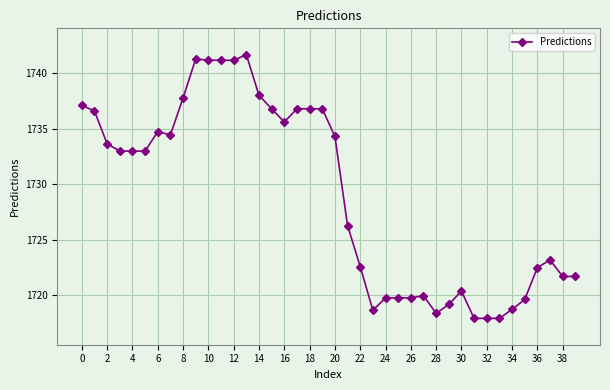

What is the minimum value shown in the chart?

1717.9